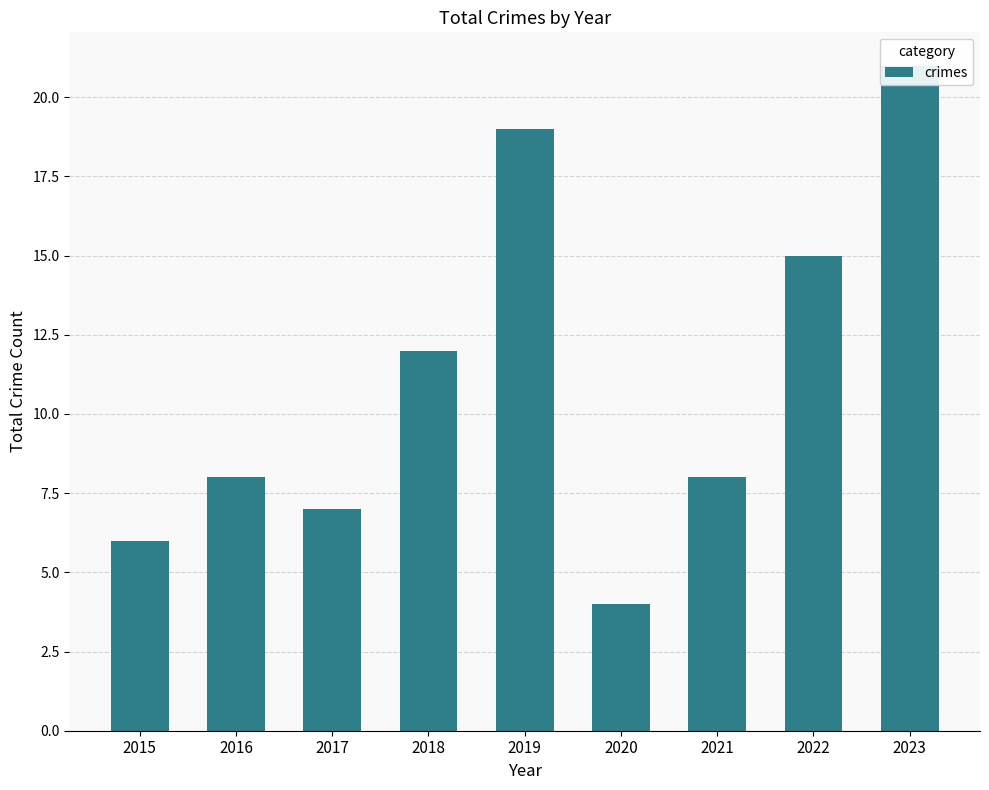

Which label corresponds to the smallest value in the chart?

2020